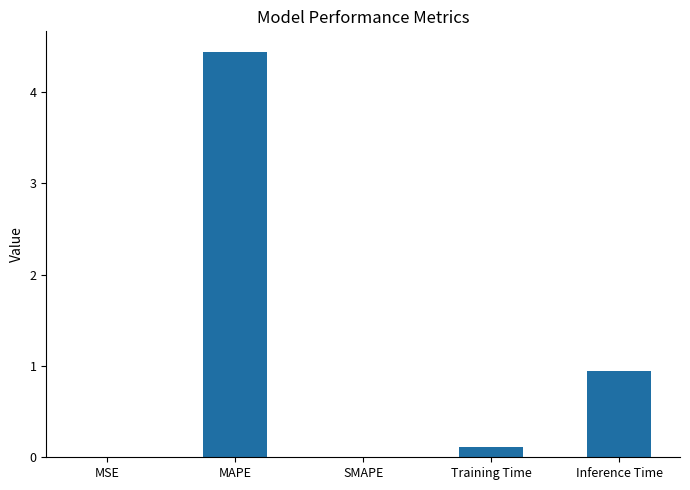

The chart shows a value of 1.4 at Inference Time. True or false?

False